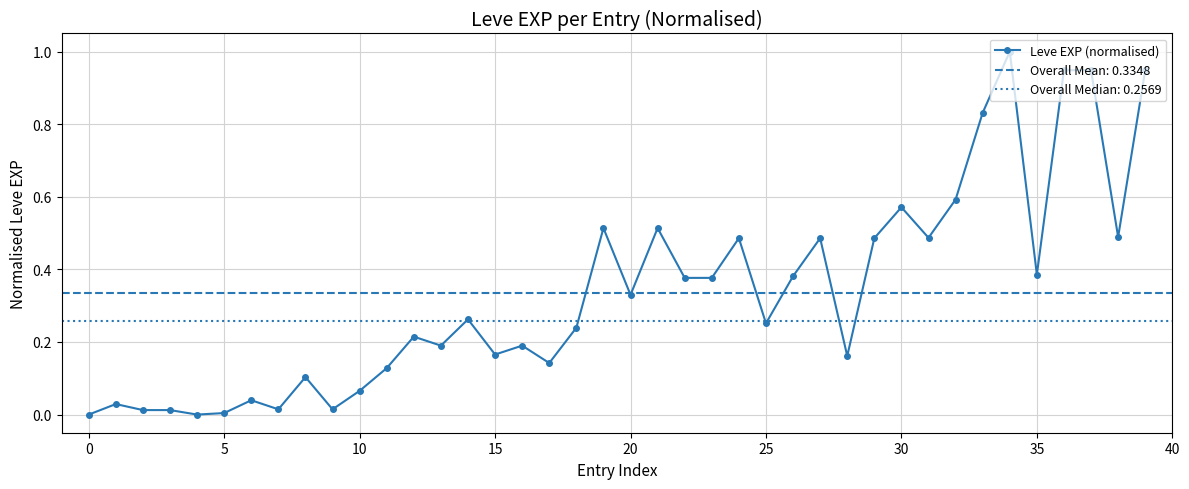

What is the highest value of the Leve EXP (normalised) series?

1.0